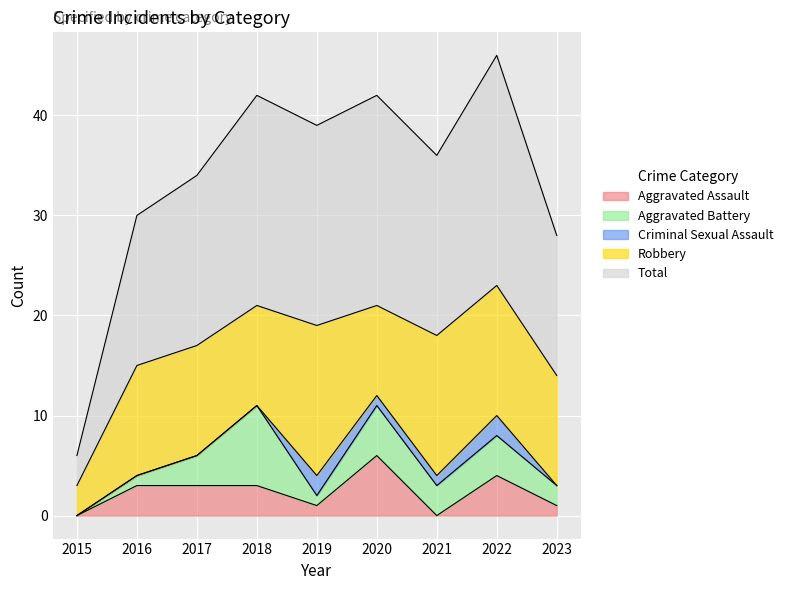

Which label corresponds to the smallest value in the chart?

2015